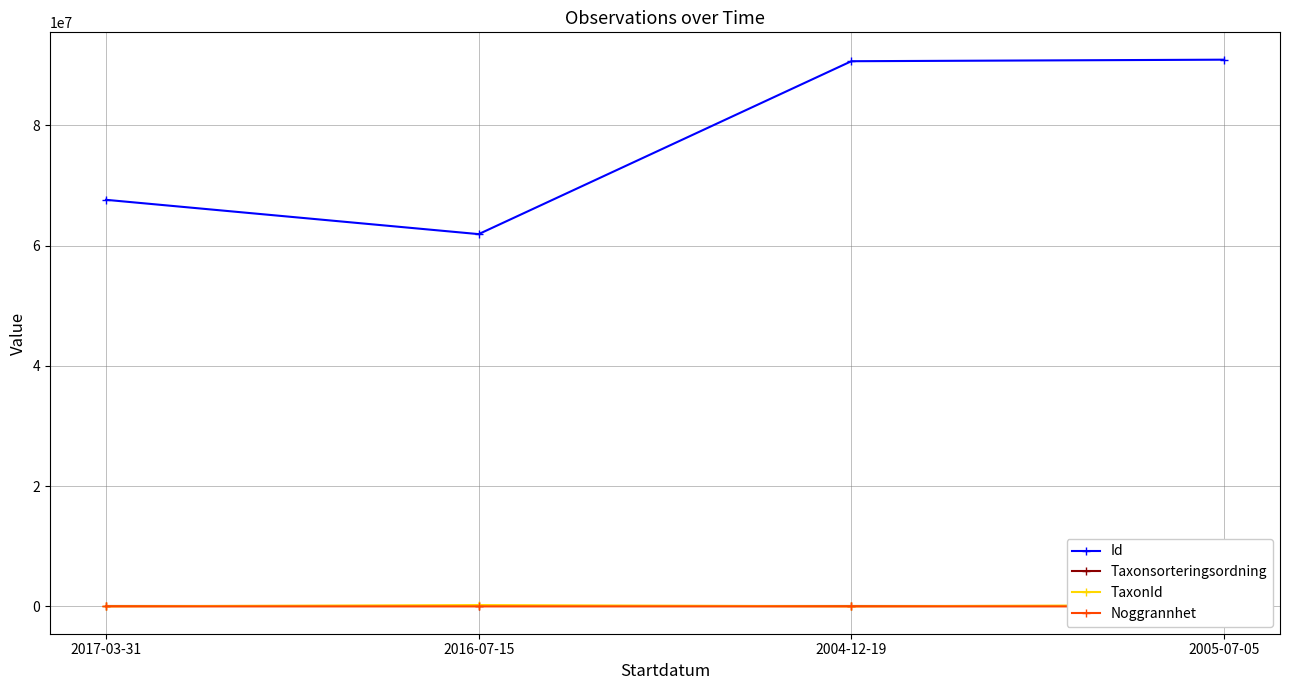

The Noggrannhet series shows 140 at 2004-12-19. True or false?

False